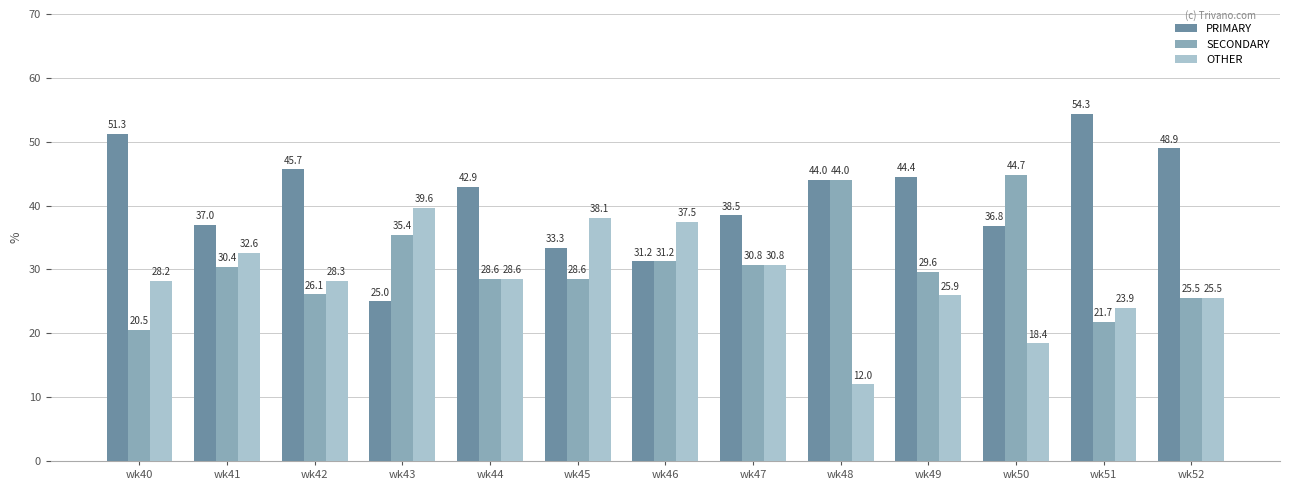

What are all the series names shown in the legend?

PRIMARY, SECONDARY, OTHER